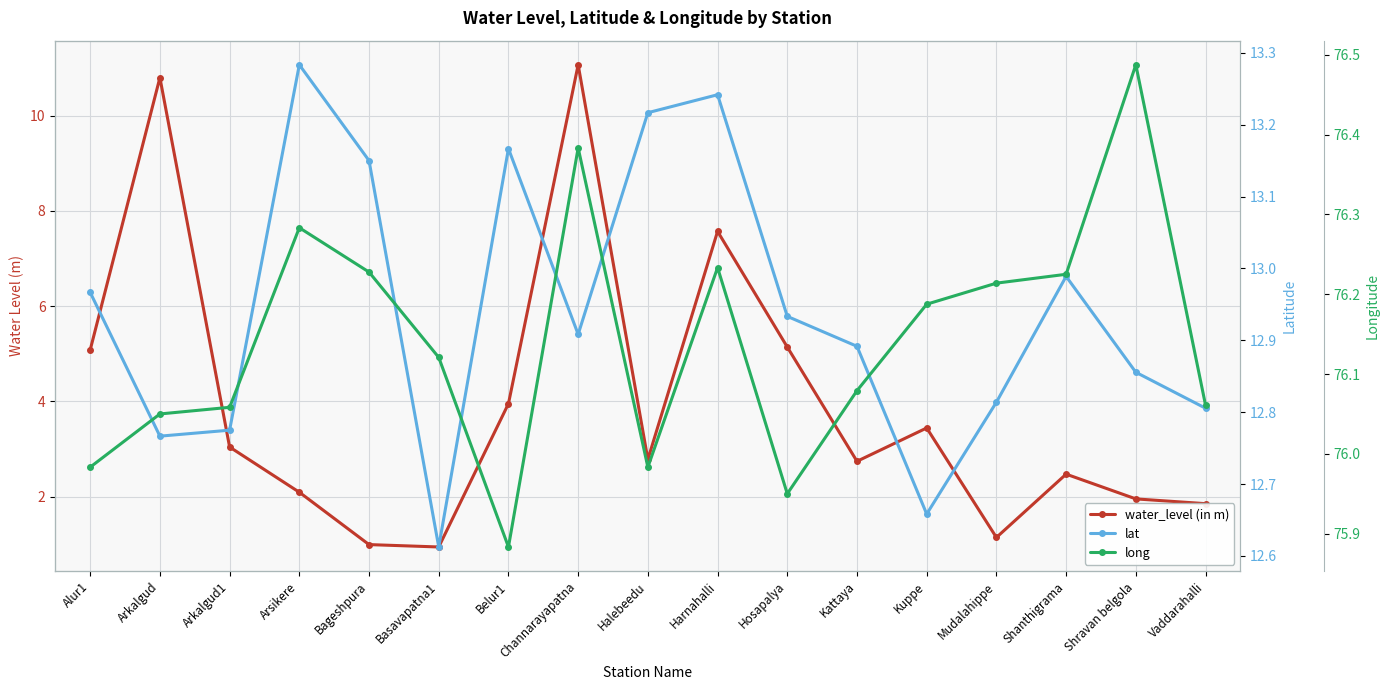

Rank the series at Bageshpura from highest to lowest value.

long, lat, water_level (in m)